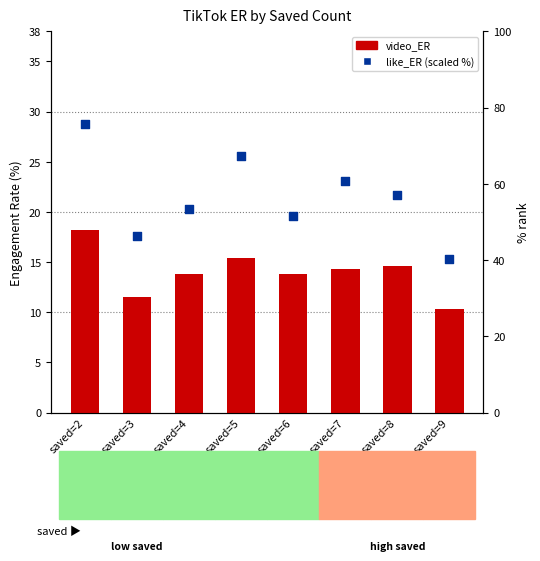

At which category is the sum across all series the highest?

saved=2